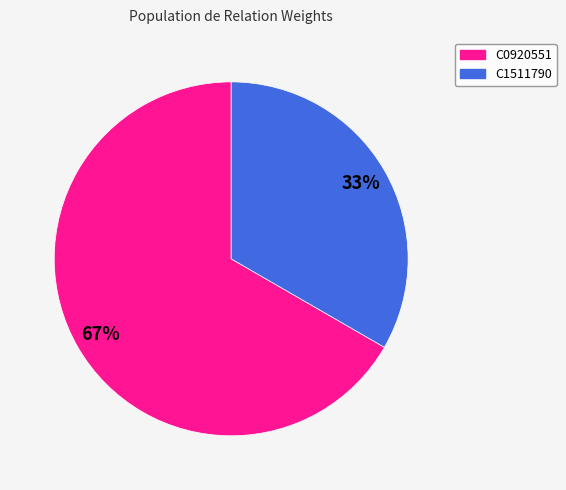

Does C0920551 represent more than half of the total?

Yes